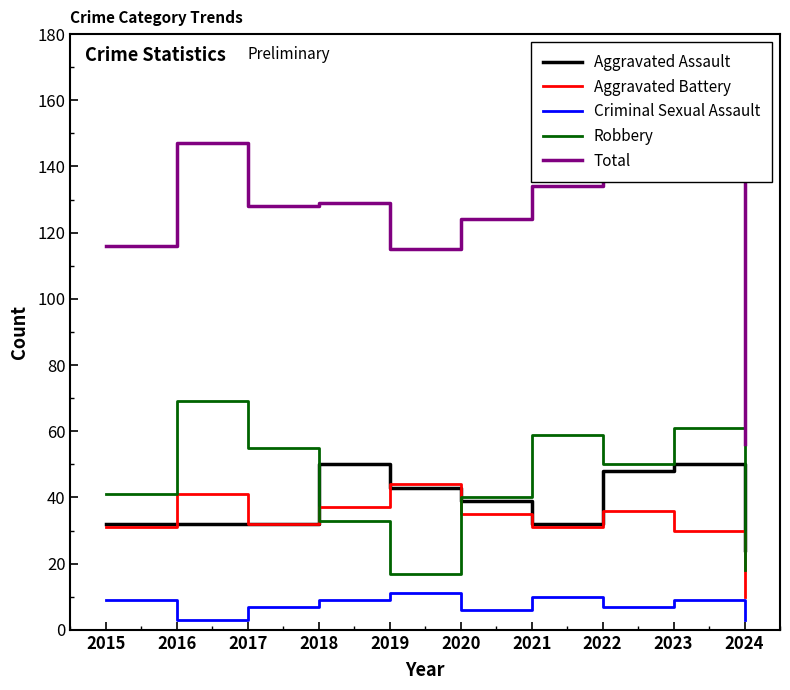

Is the value of Total at 2024 greater than the value of Robbery at 2024?

Yes